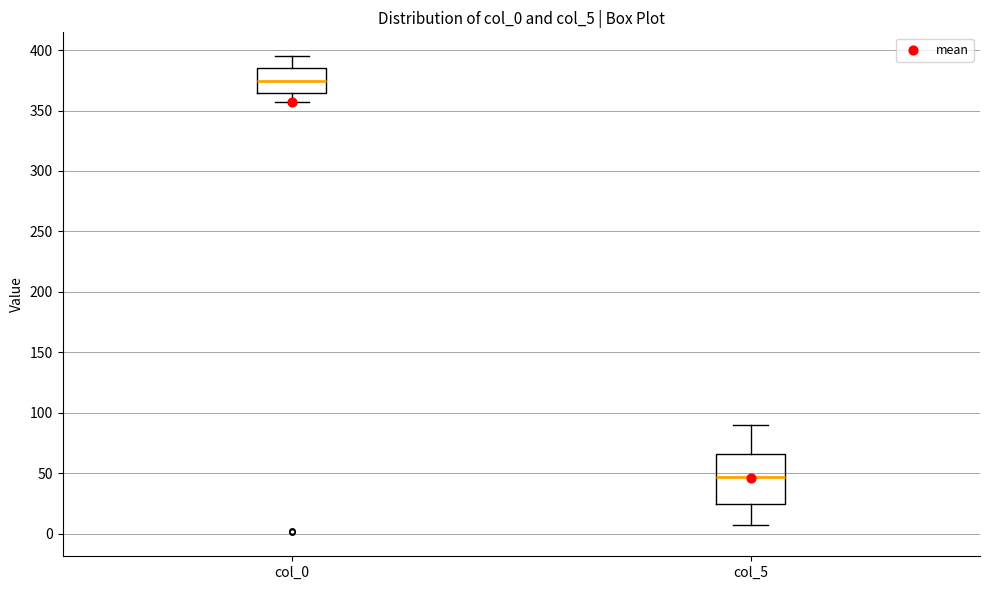

Which box is the tallest, from its lower edge to its upper edge?

col_5